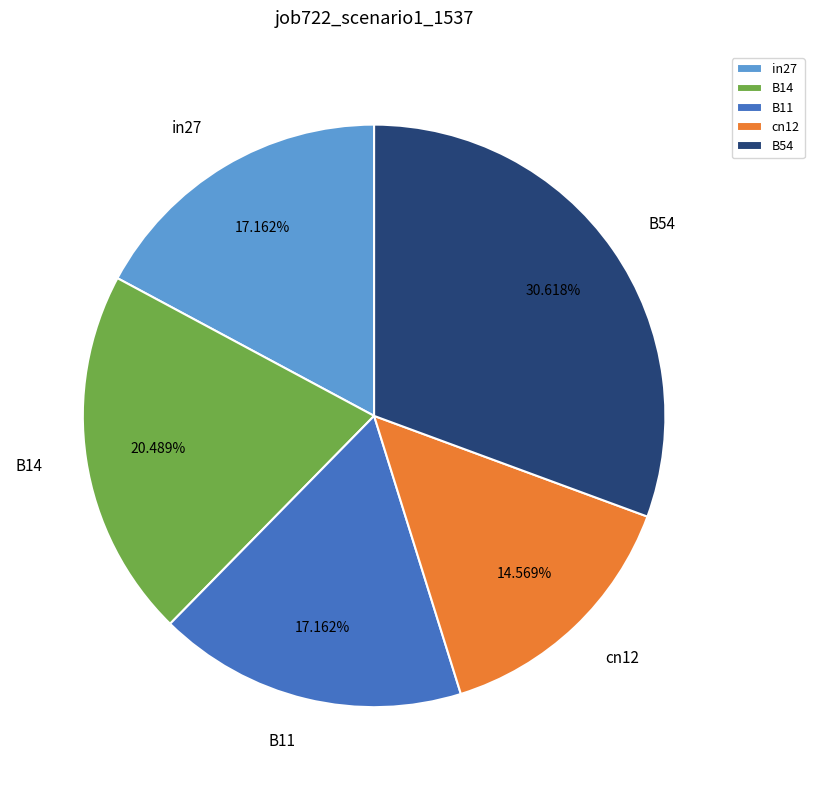

Do B54 and cn12 together represent more than half of the pie?

No